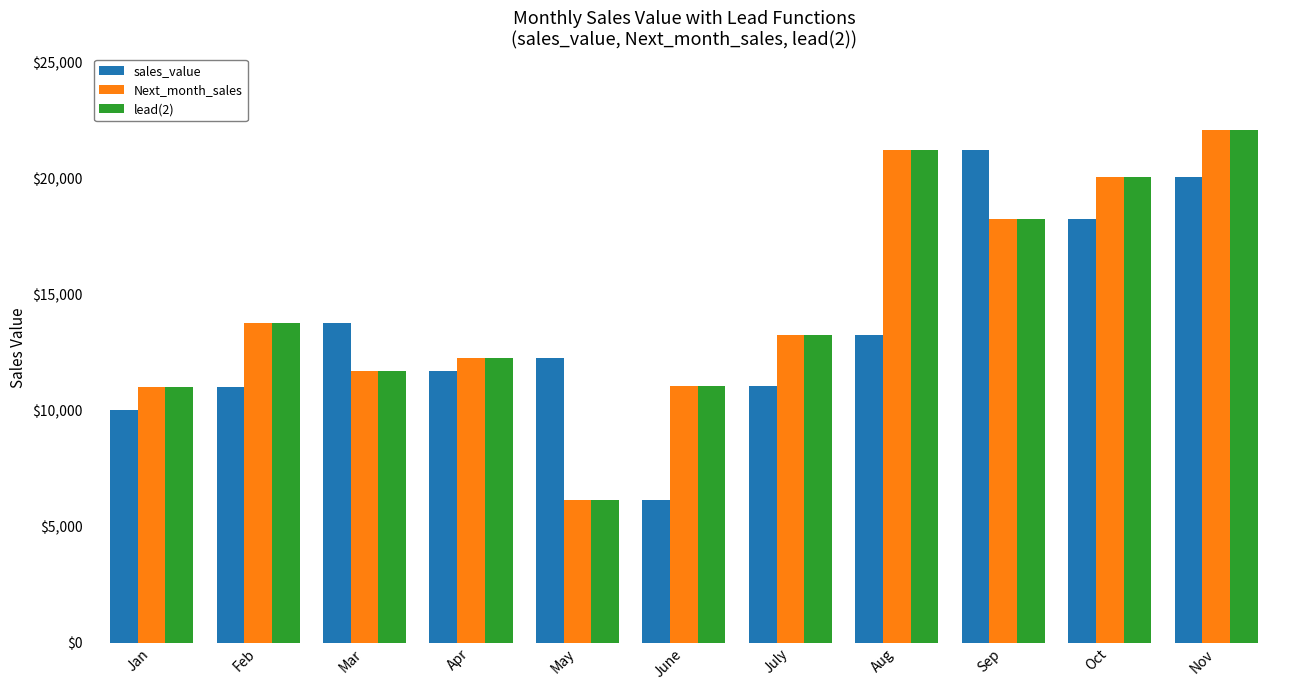

What is the difference between the sales_value values at June and Jan?

3864.1